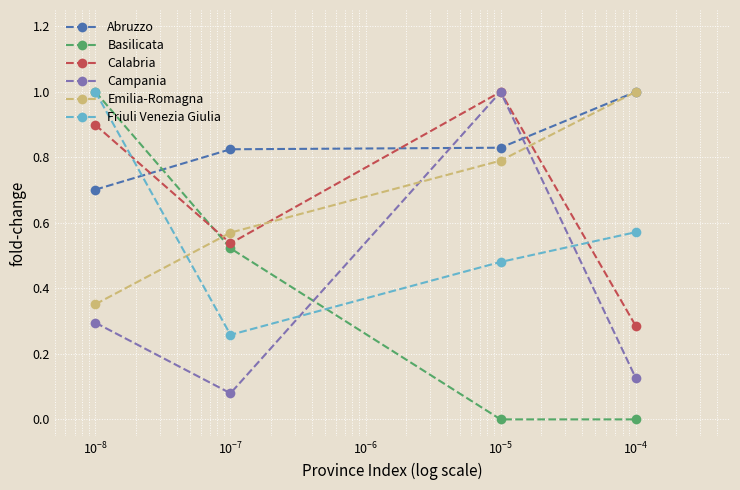

What is the greatest value displayed?

1.0